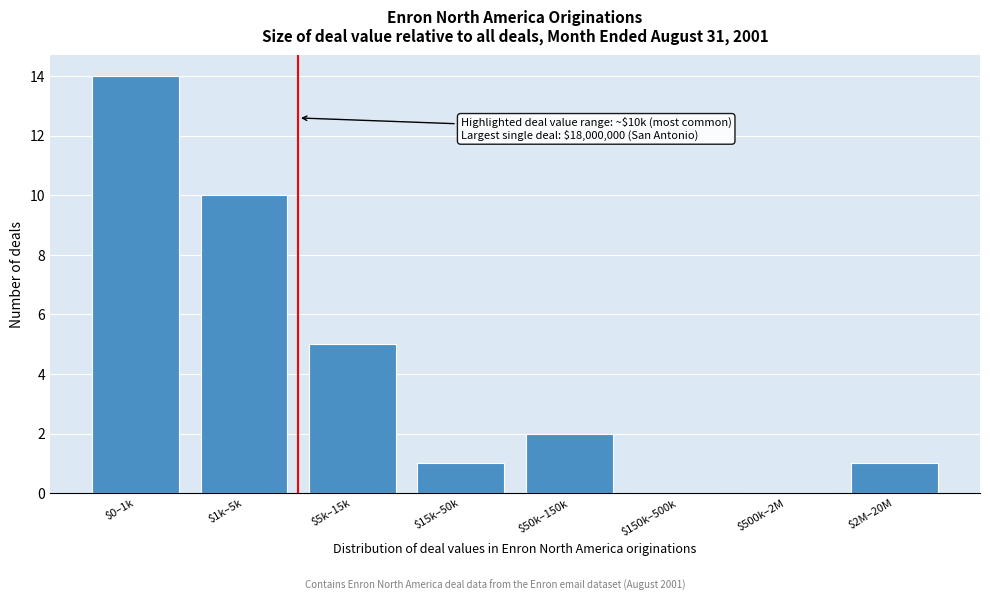

At which label is the value closest to 7?

$5k–15k